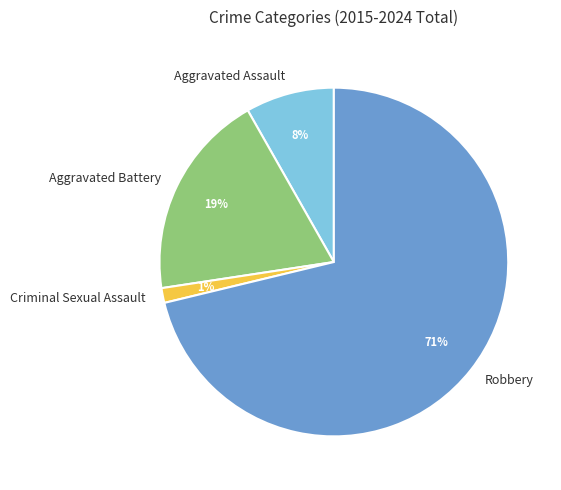

How many slices are in this pie chart?

4